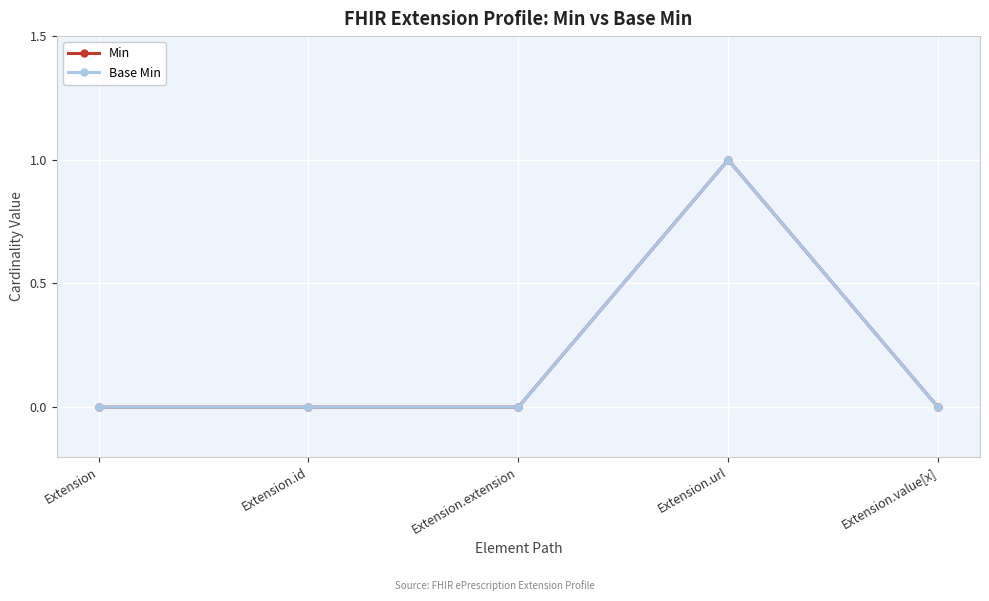

What is the highest value of the Min series?

1